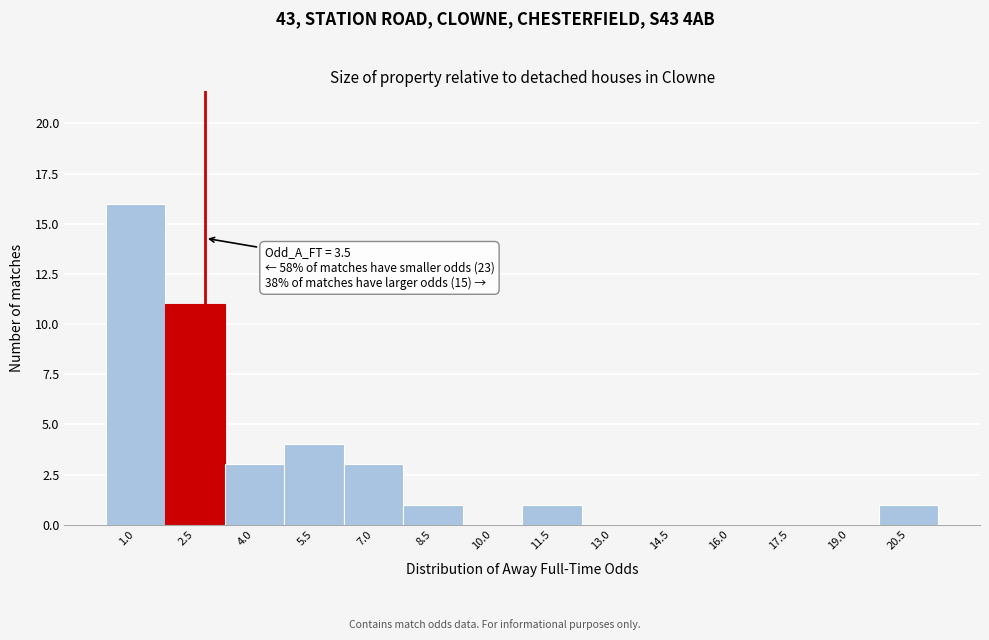

Reading right to left, what are all the values shown in this chart?

20.5=1	19.0=0	17.5=0	16.0=0	14.5=0	13.0=0	11.5=1	10.0=0	8.5=1	7.0=3	5.5=4	4.0=3	2.5=11	1.0=16